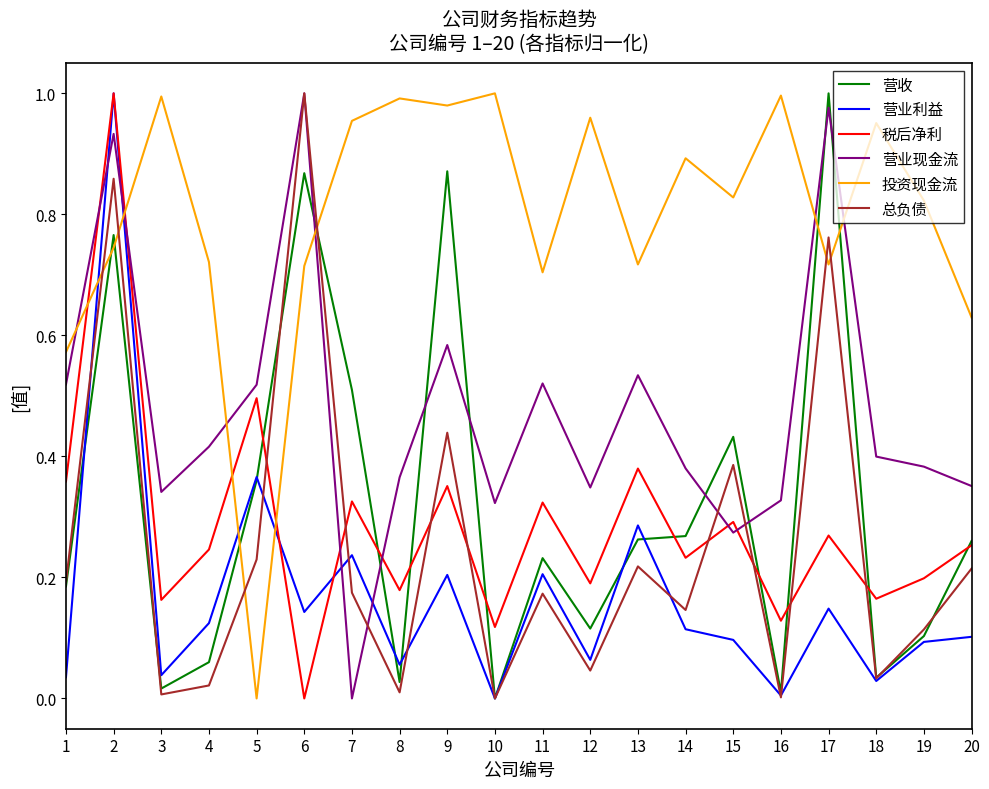

Which series changed the most between 10 and 12?

营收